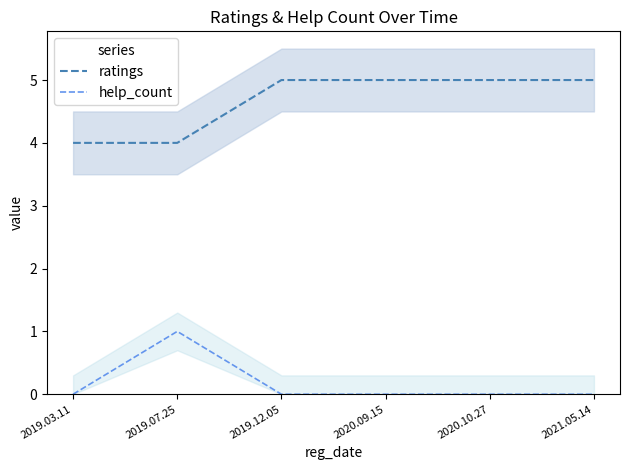

Is it true that ratings equals 5 at 2021.05.14?

True